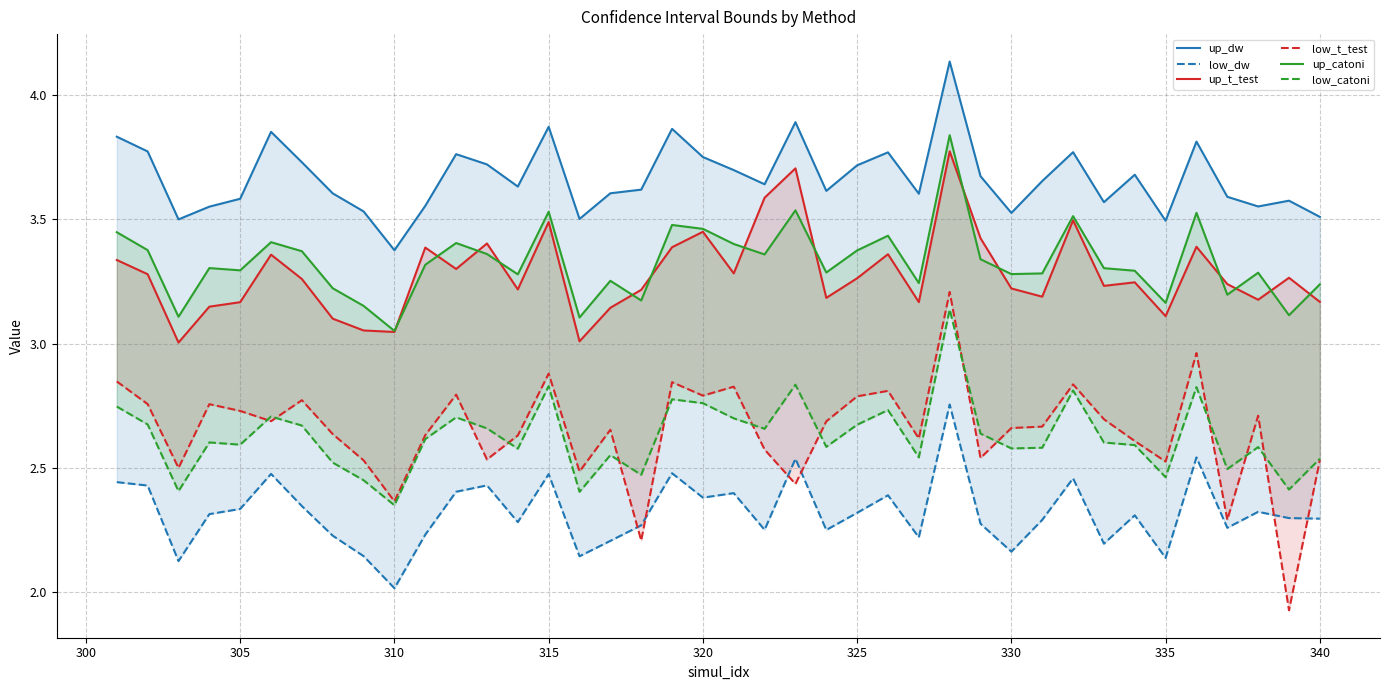

Which series has the largest total across all categories?

up_dw